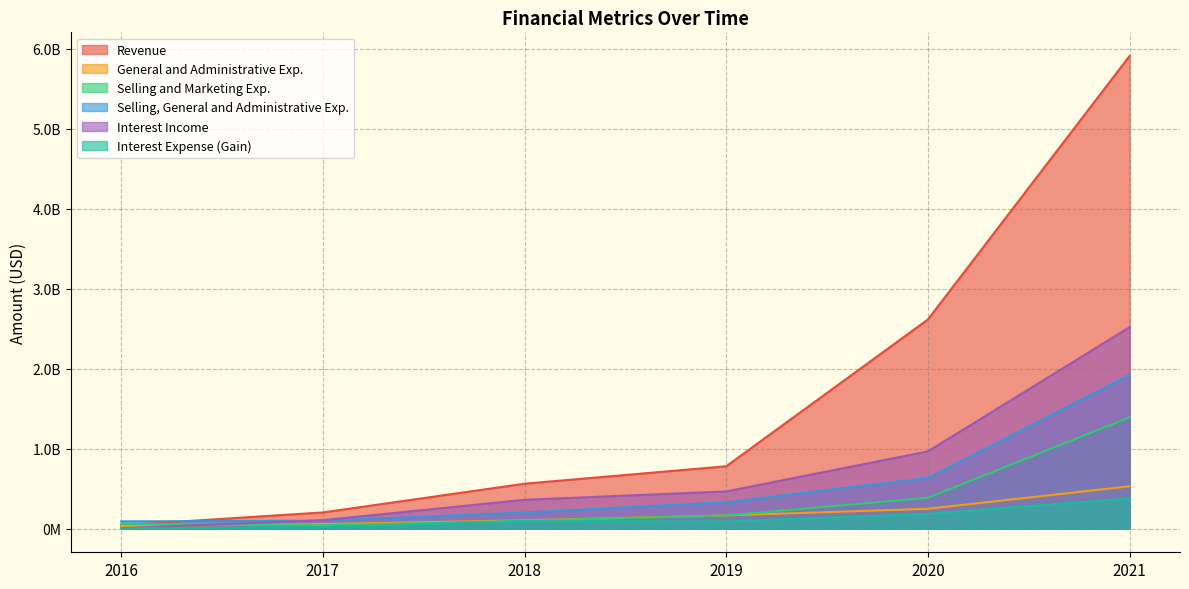

The value of Interest Income at 2017 is 105872000. True or false?

True